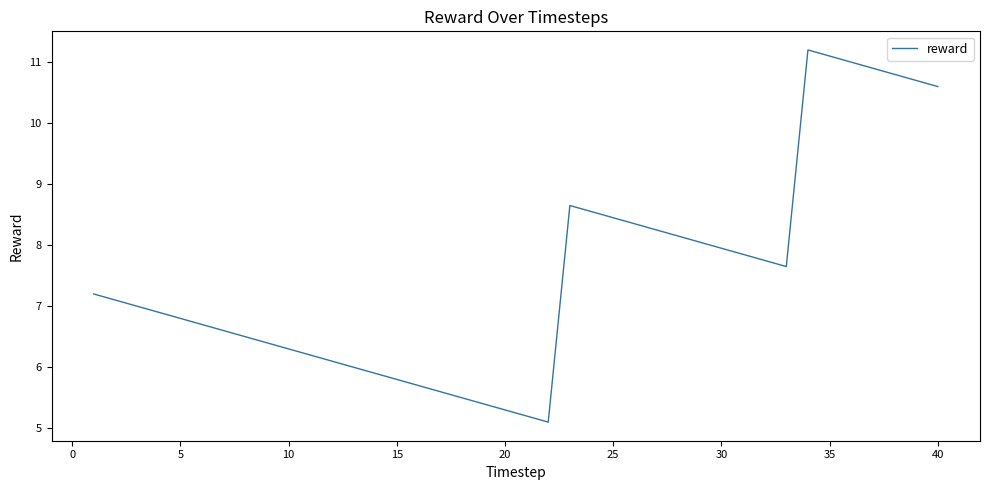

What is the smallest value displayed?

5.1